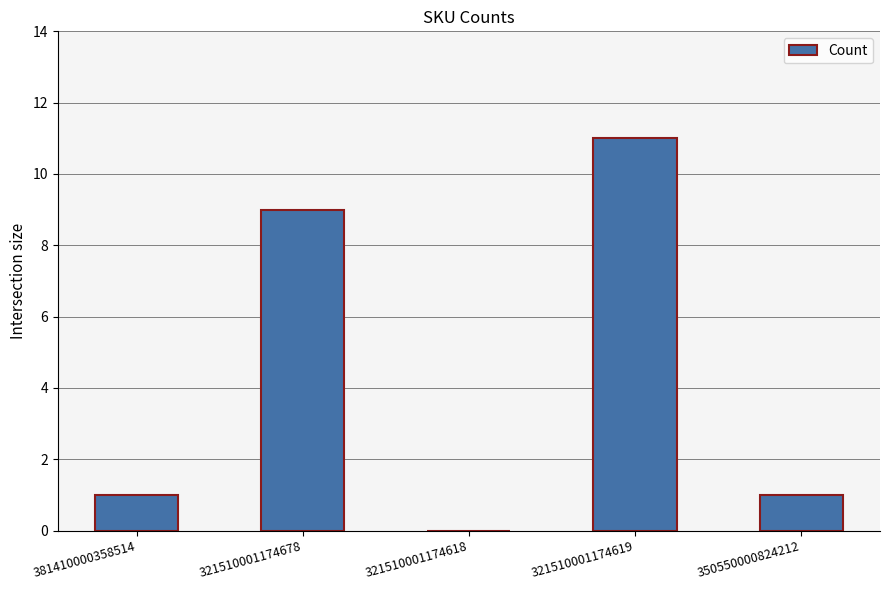

The chart shows a value of 17 at 321510001174619. True or false?

False